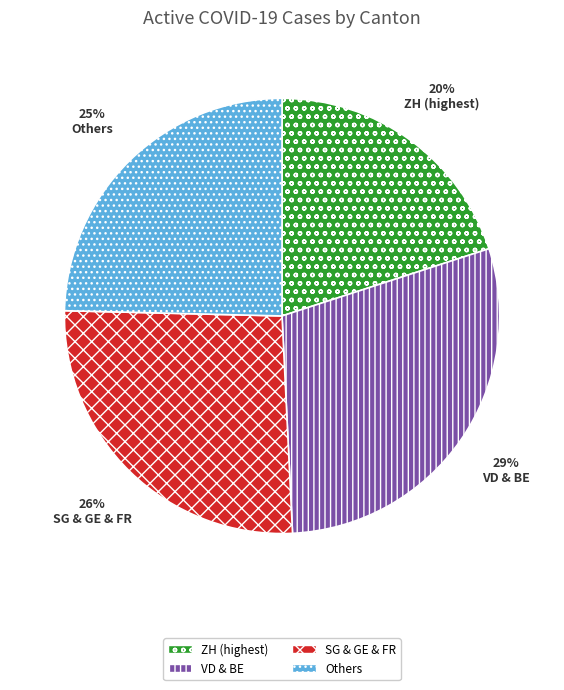

To the nearest percent, what is the difference between the largest and smallest slice percentages?

9%